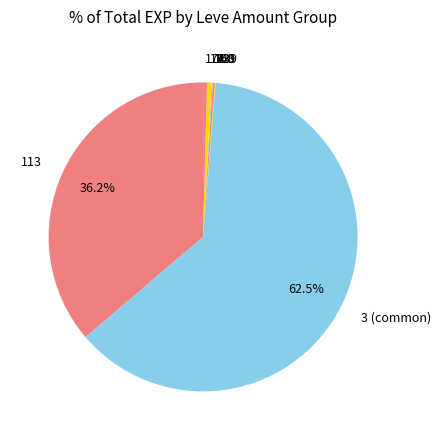

Which slice represents more than half of the pie?

3 (common)